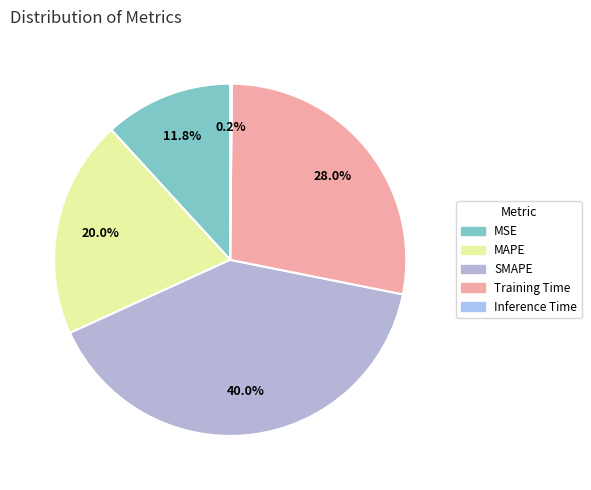

To the nearest percent, what is the difference between the Inference Time and MAPE slice percentages?

20%